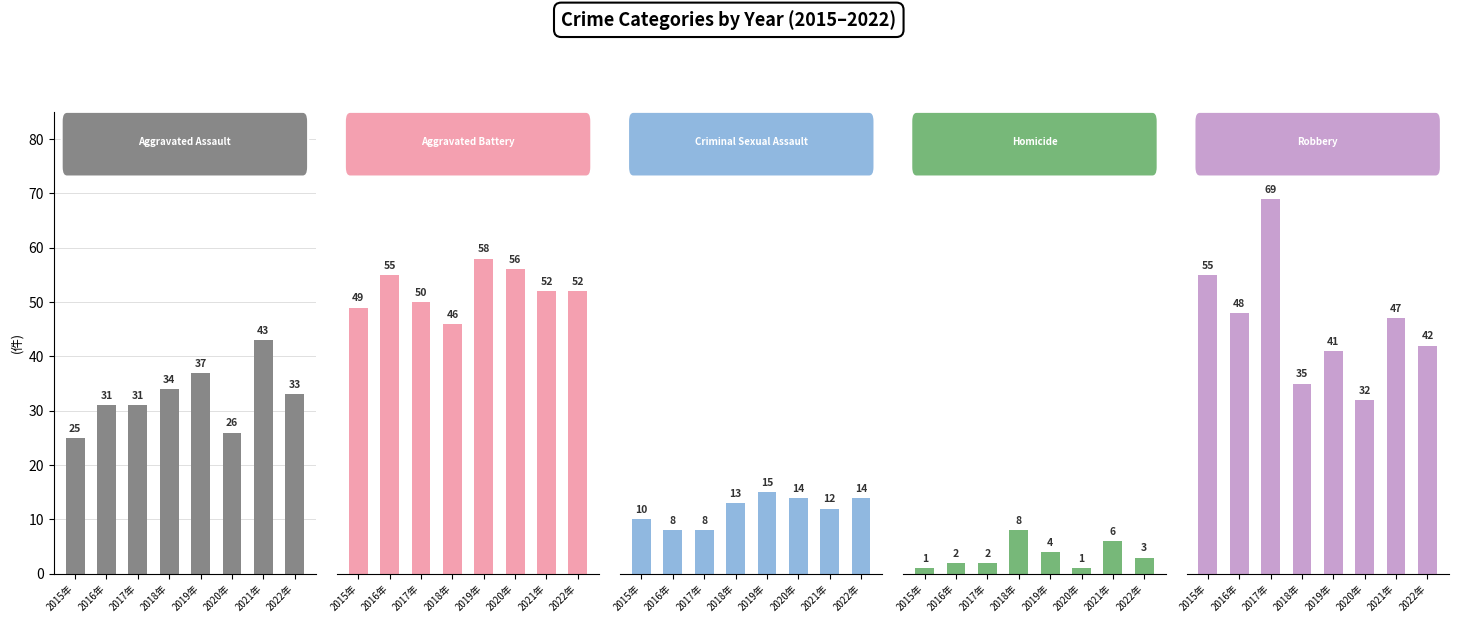

What is the minimum value shown in the chart?

1